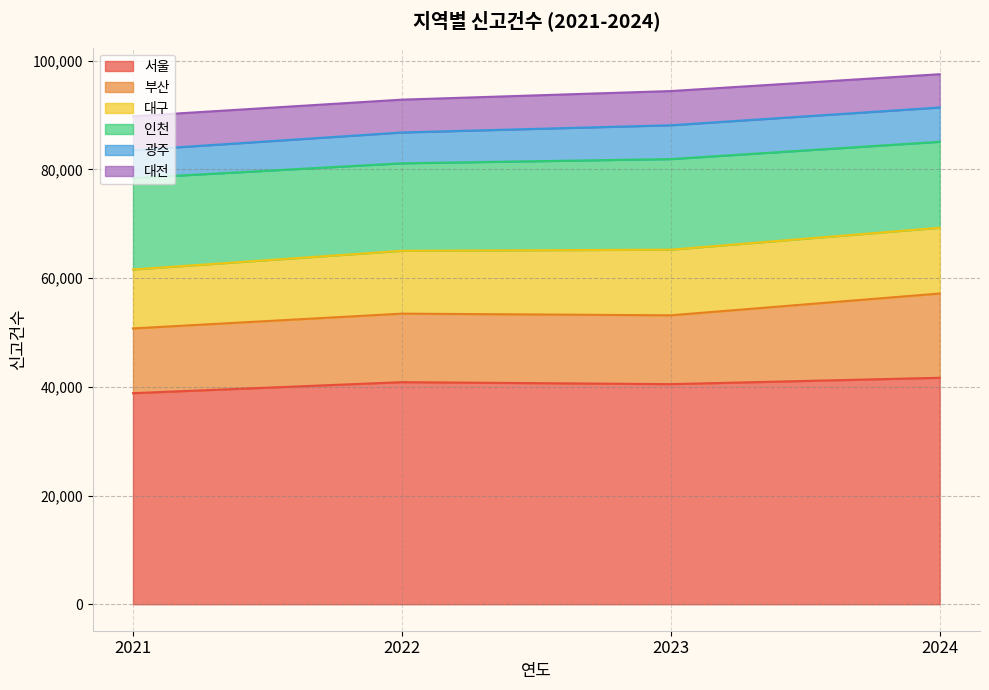

Read the 대전 value at 2024.

6121